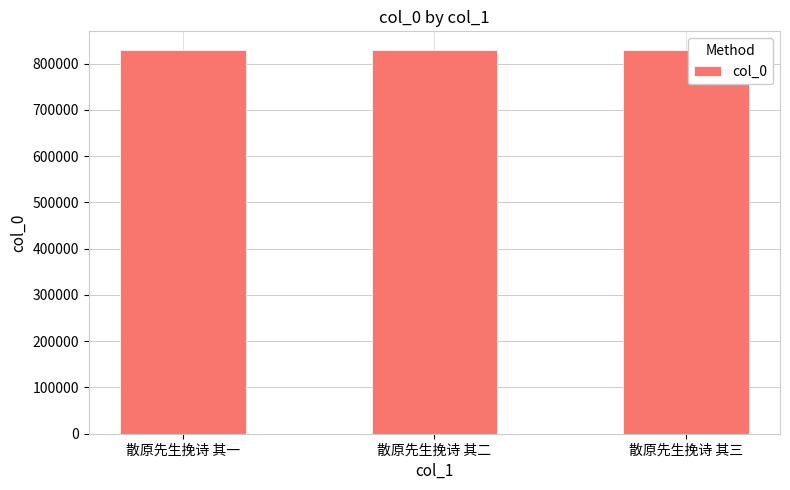

Count the number of data series in this chart.

1